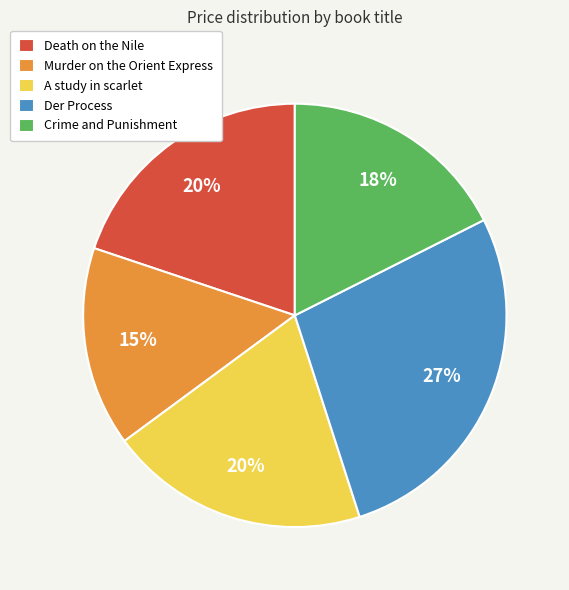

Which category has the smallest portion of the pie?

Murder on the Orient Express